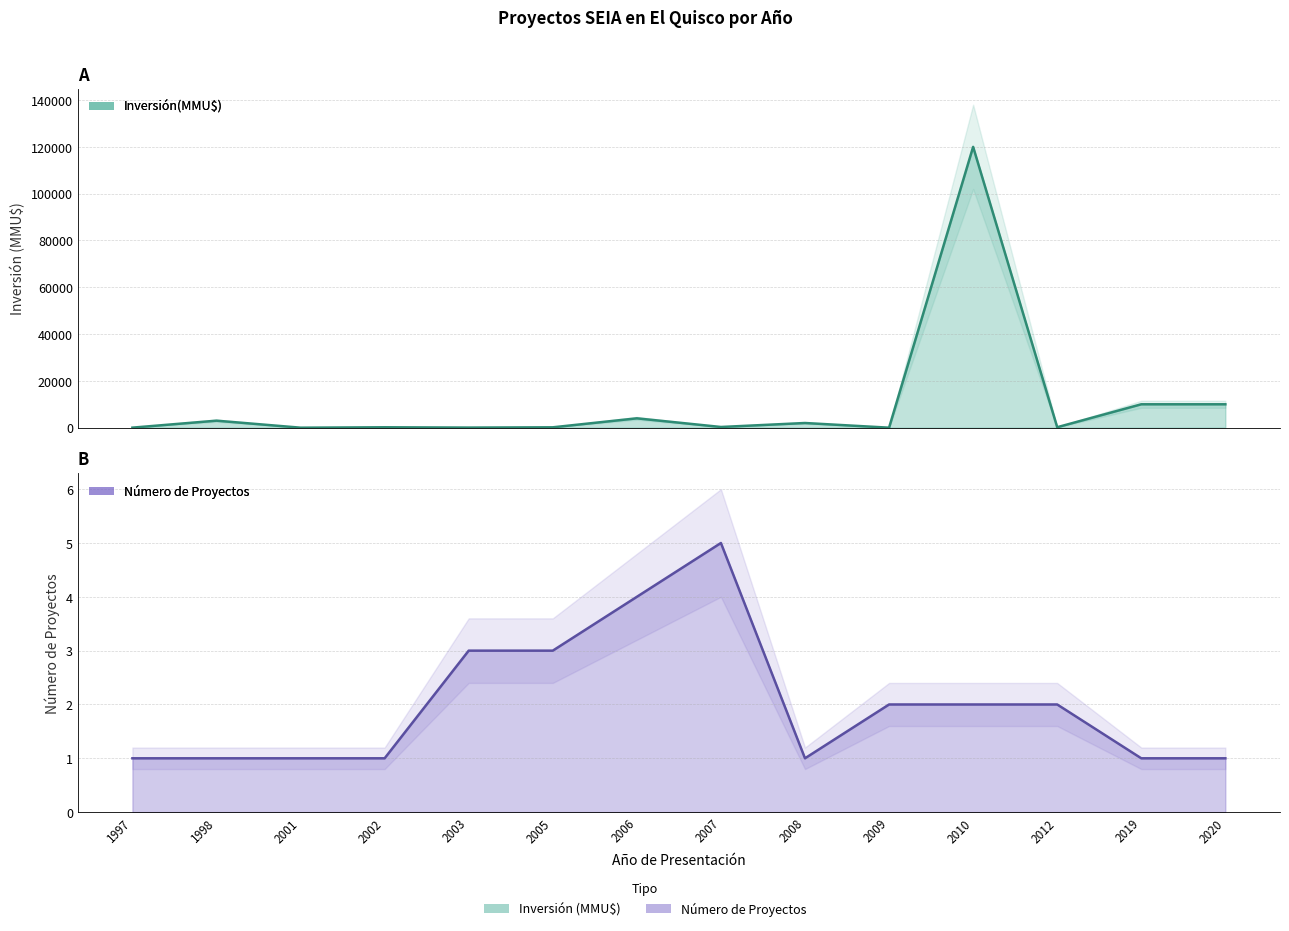

Where do Inversión(MMU$) and Número de Proyectos first cross each other?

1998 and 2001